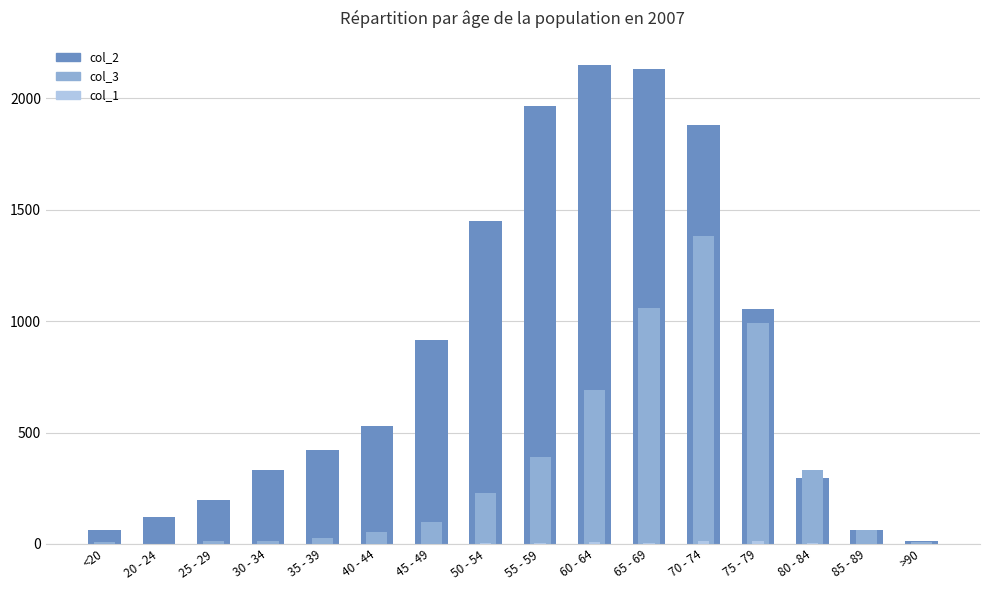

How many values in the col_2 series exceed 530?

7